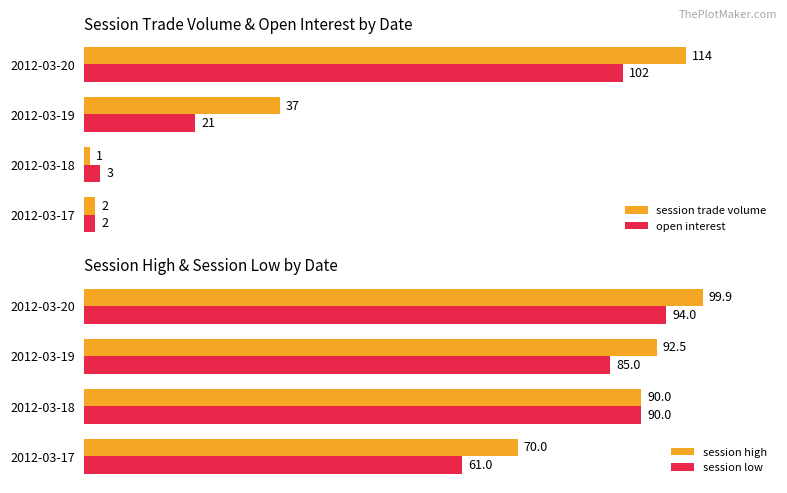

Is the value of session trade volume at 2012-03-18 greater than the value of open interest at 2012-03-17?

No